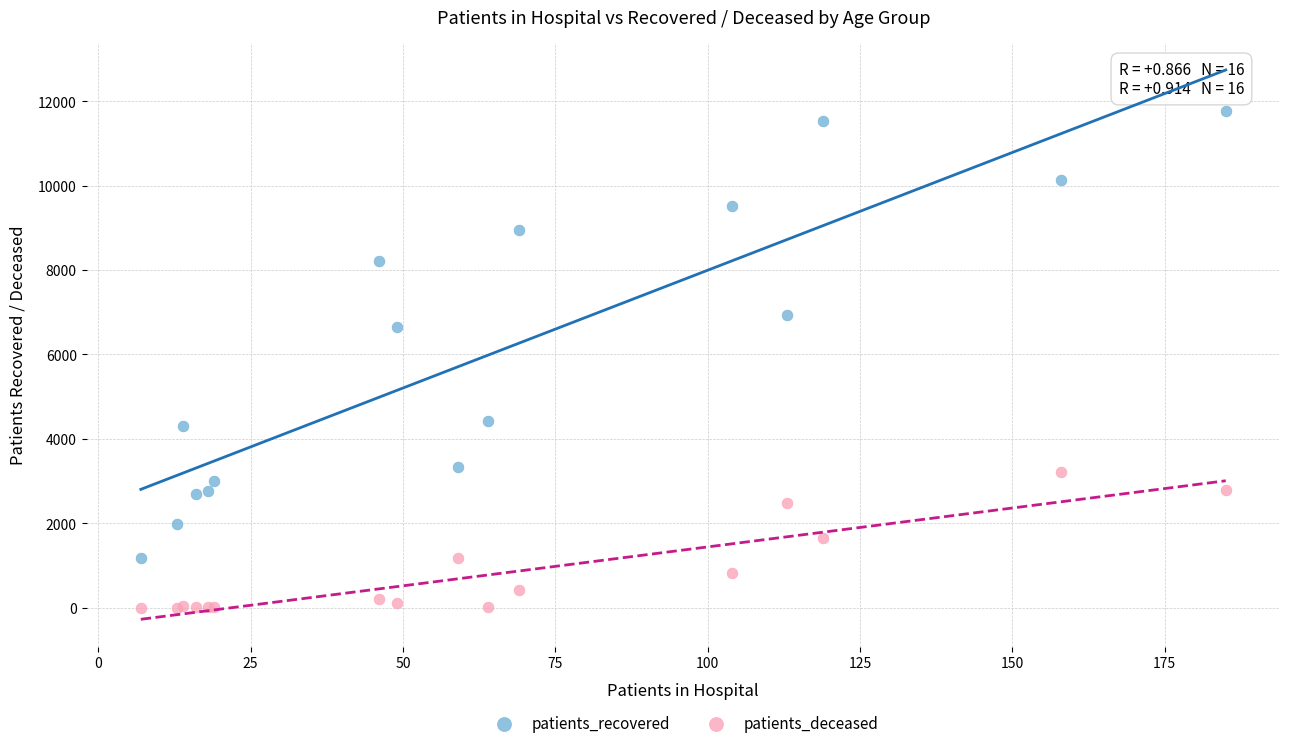

In the patients_recovered series, what Y value is closest to 6471?

6656